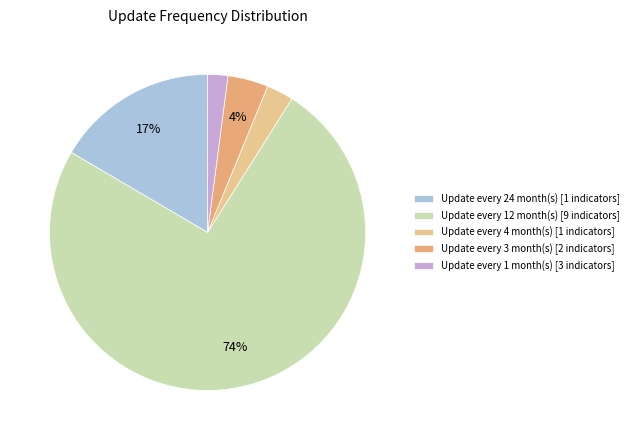

Is the sum of Update every 1 month(s) [3 indicators] and Update every 3 month(s) [2 indicators] greater than half?

No